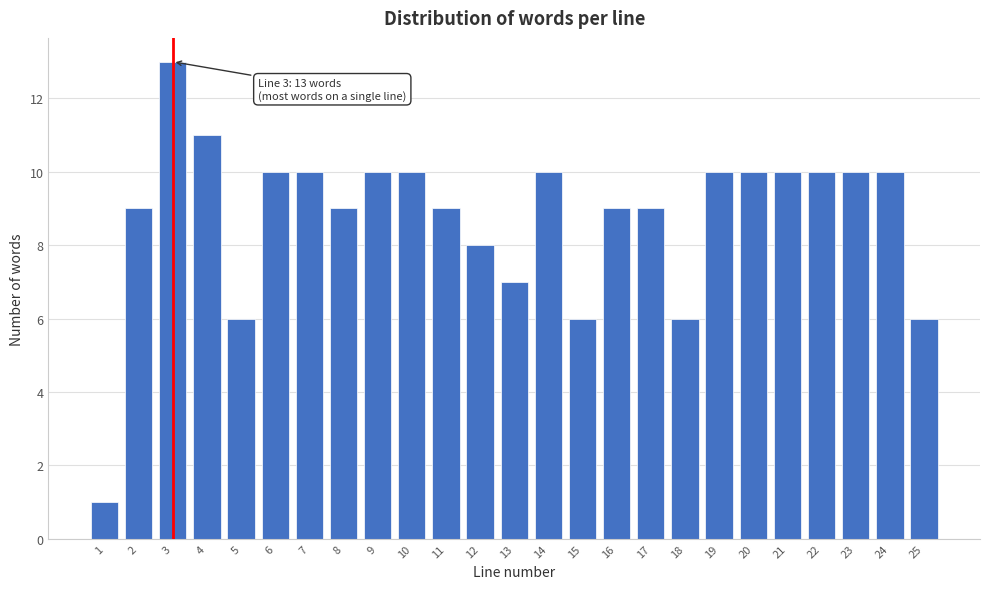

Reading left to right, what are all the values shown in this chart?

1	9	13	11	6	10	10	9	10	10	9	8	7	10	6	9	9	6	10	10	10	10	10	10	6